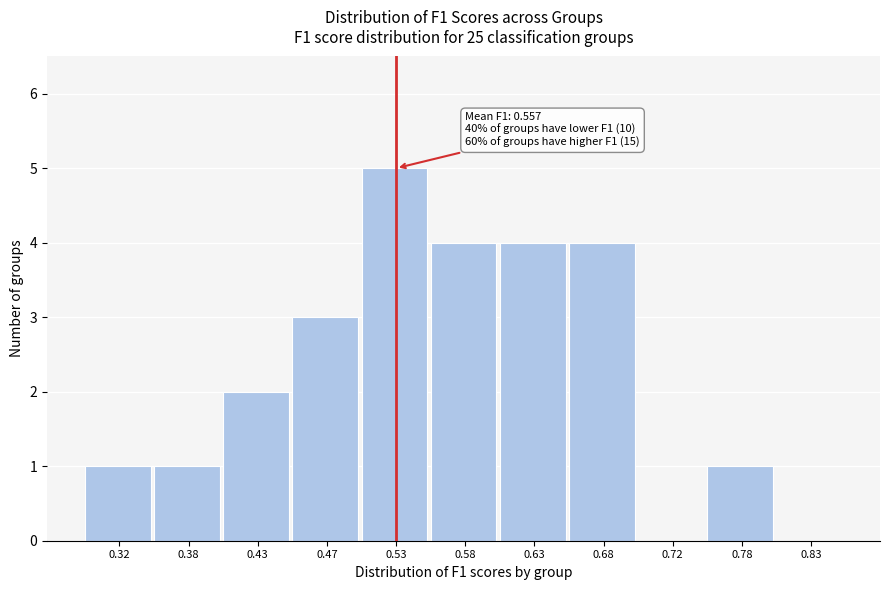

Which range on the x-axis has the tallest bar?

0.50 to 0.55